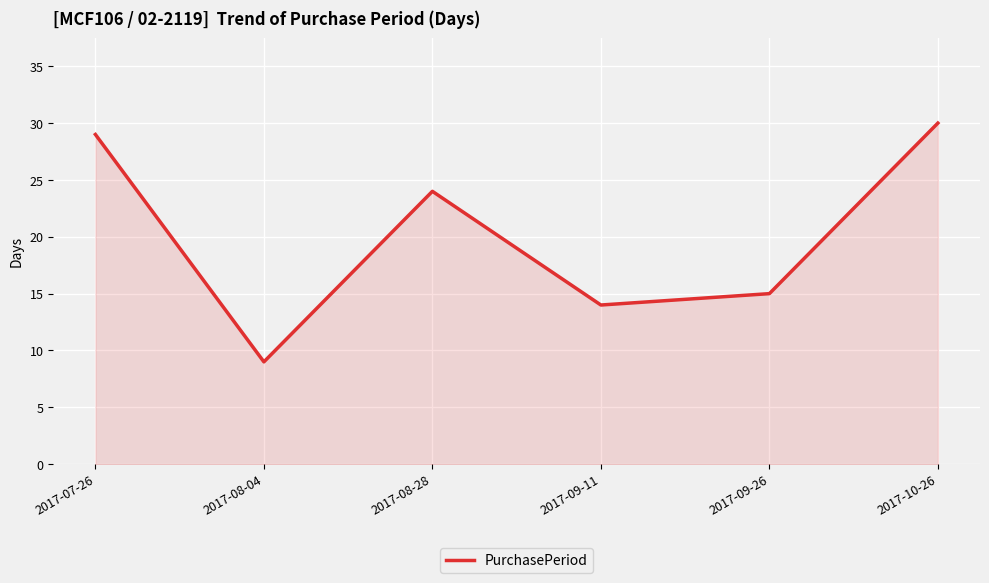

List the labels in order of value, smallest first.

2017-08-04, 2017-09-11, 2017-09-26, 2017-08-28, 2017-07-26, 2017-10-26